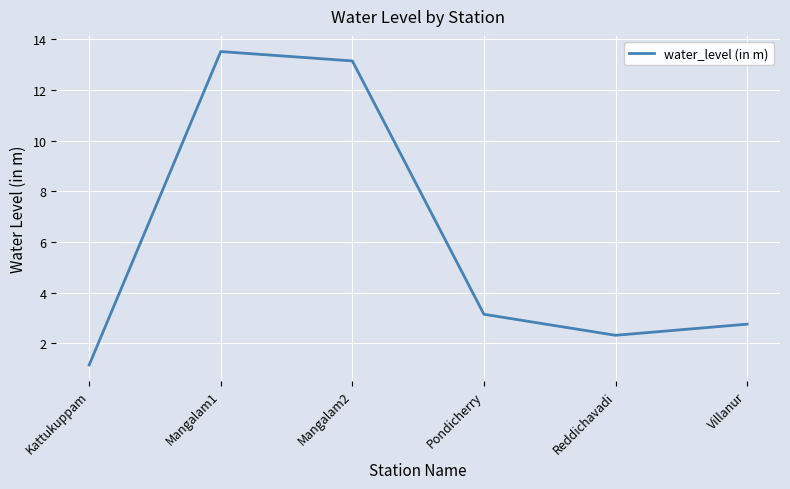

What position from the right is Reddichavadi?

2